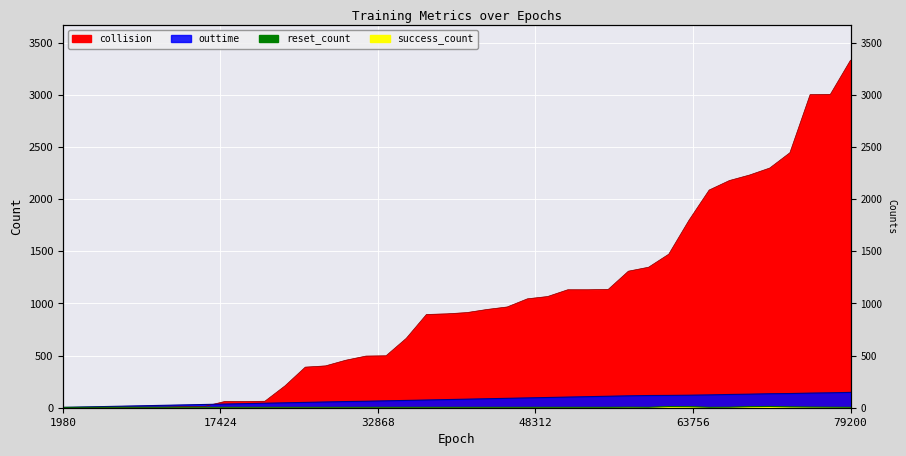

What is the difference between the highest and lowest values at 57420?

1304